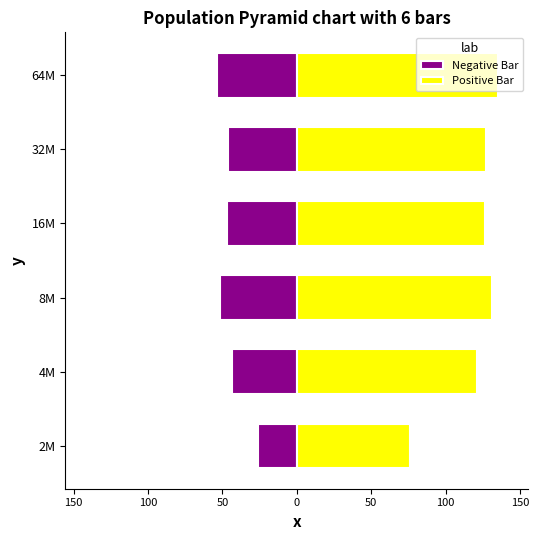

Is it true that Negative Bar equals -25.7 at 16M?

False